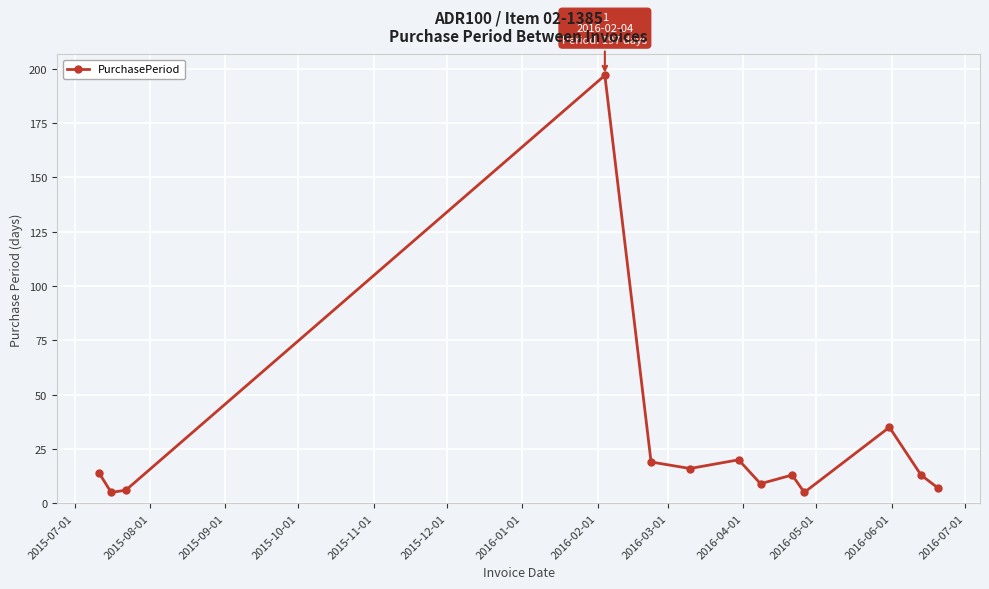

What is the difference between the second highest and second lowest values?

30